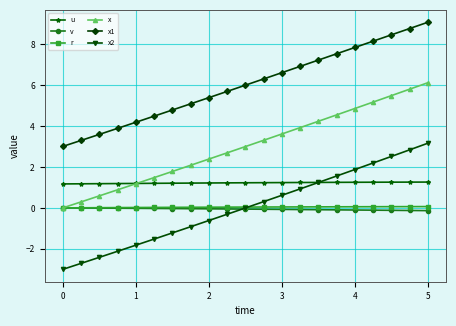

Which series has the largest total across all categories?

x1